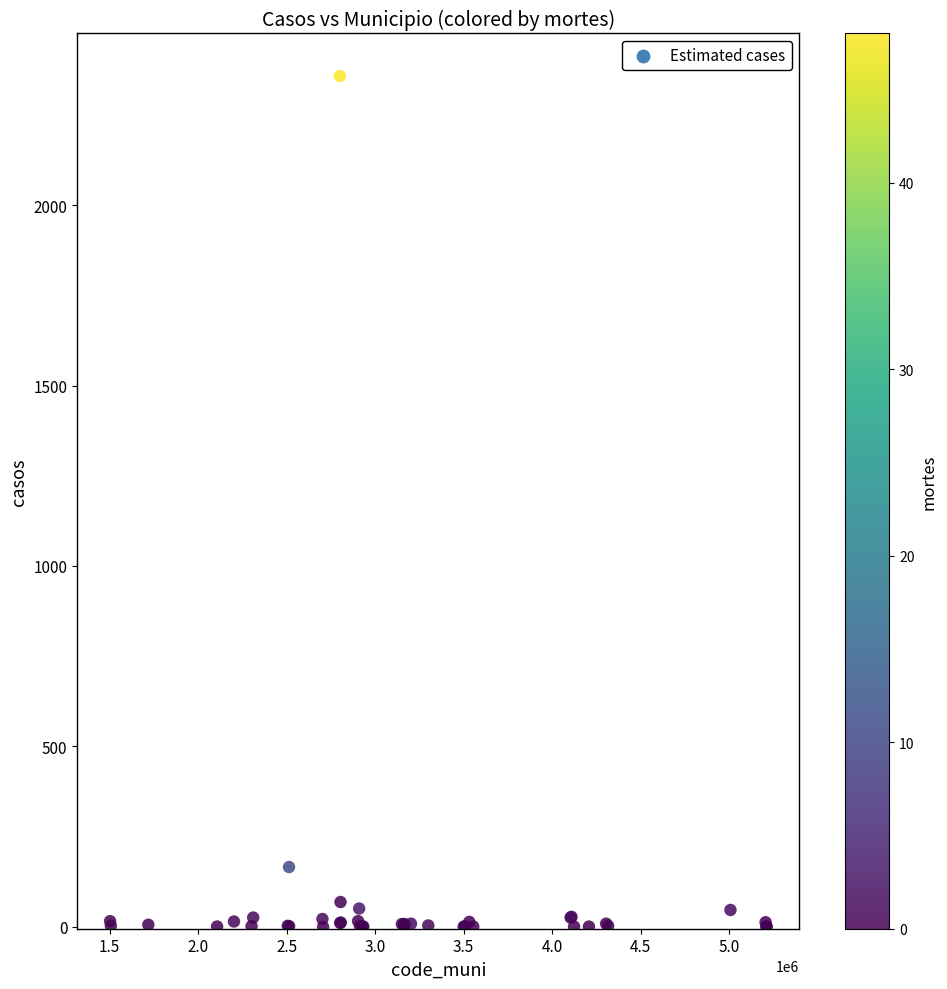

What Y value in the scatter plot is closest to 1178?

165